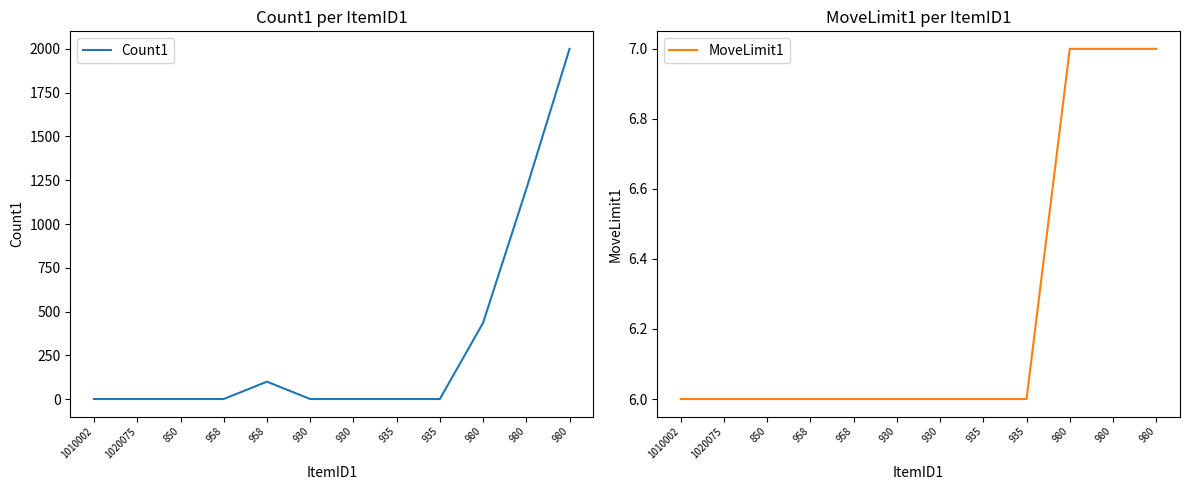

True or false: Count1 and MoveLimit1 intersect in this chart.

True